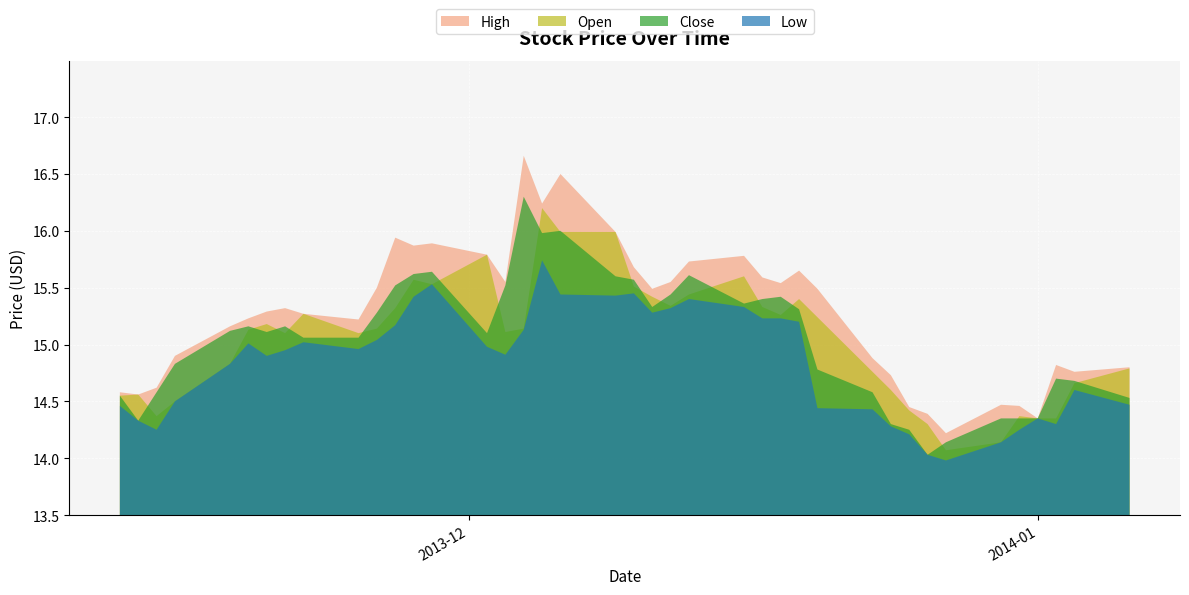

What is the minimum value shown in the chart?

14.0